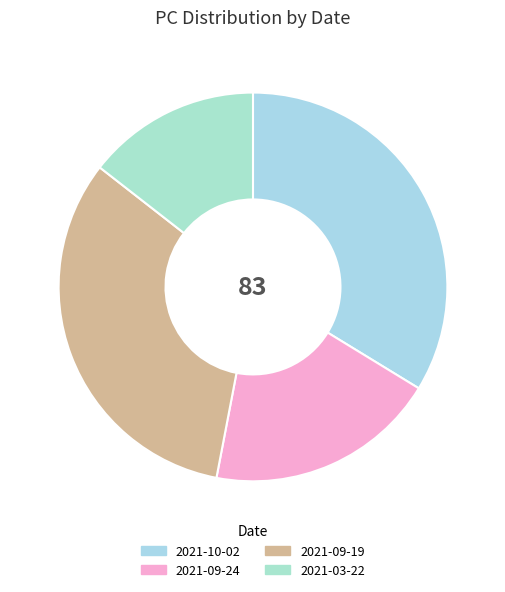

What is the change in value from 2021-09-24 to 2021-09-19?

+11